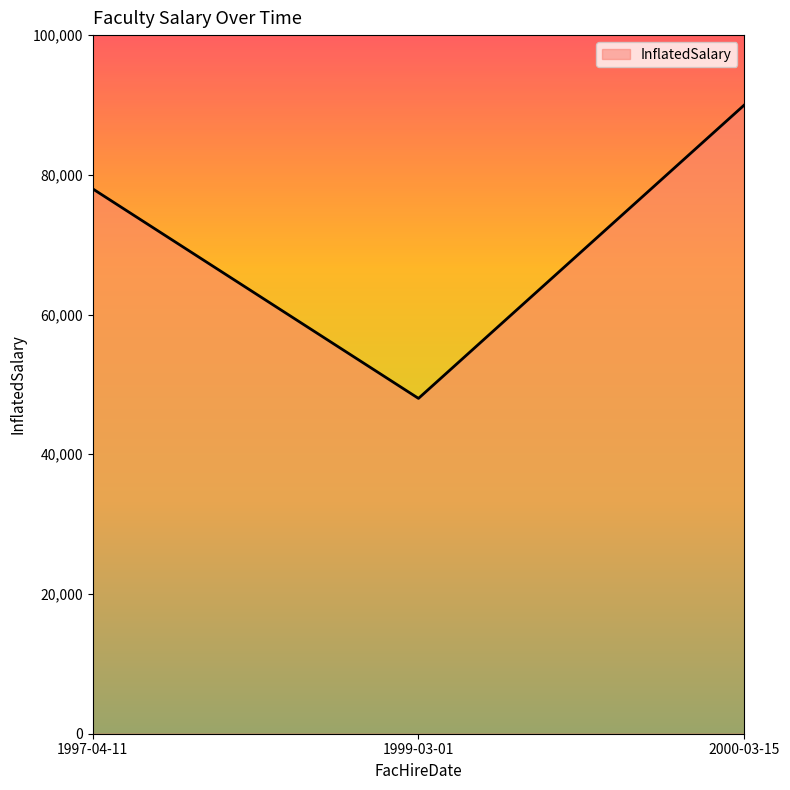

How many lines are shown in the chart?

1